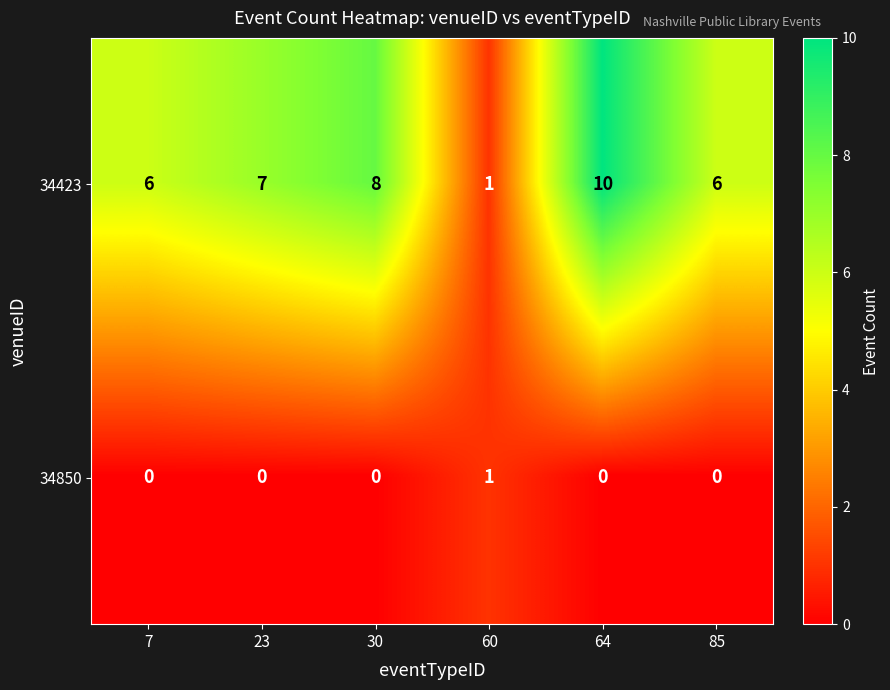

Read the 34423 value at 85.

6